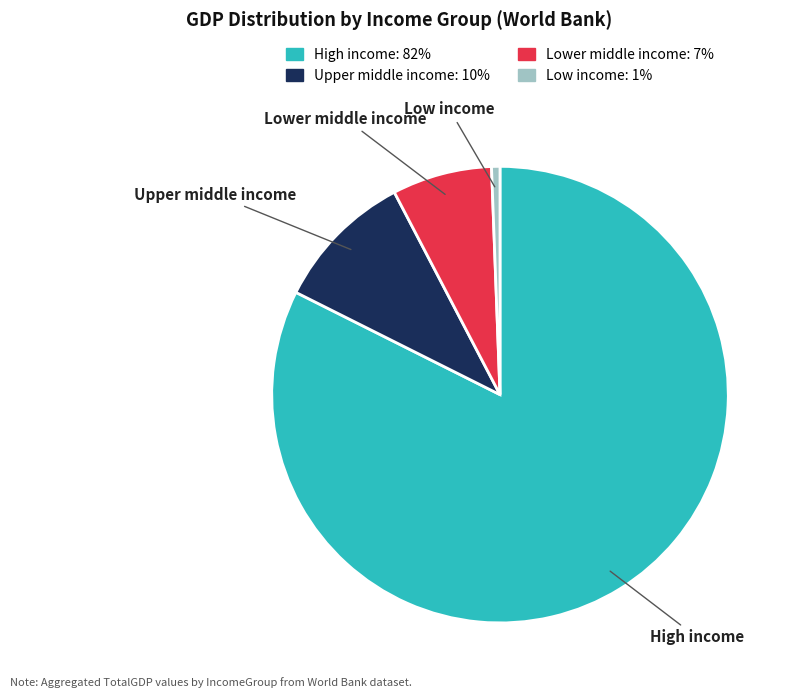

What is the ratio of the value at Lower middle income to the value at High income?

0.1